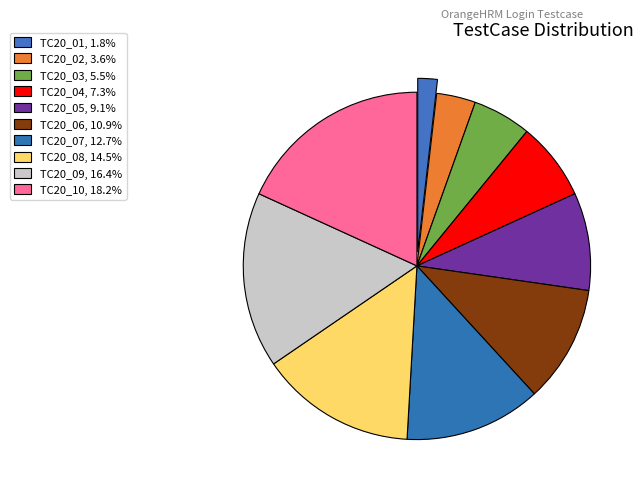

Is it true that TC20_07 is 13% of the pie?

True